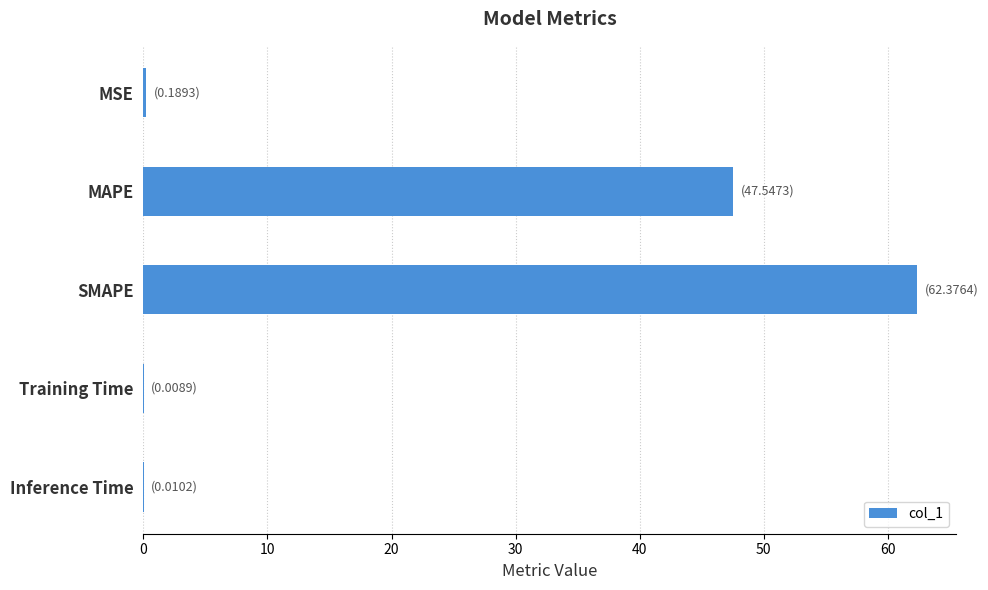

What is the sum of all values?

110.1